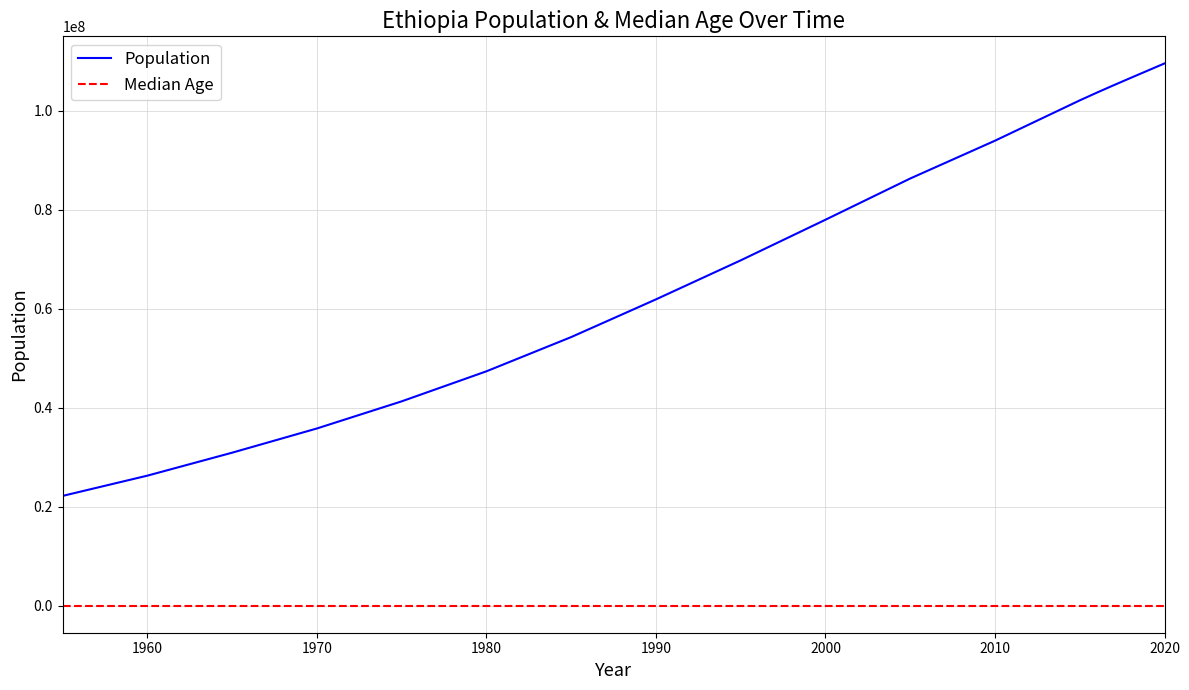

Rank the series by their average value, from lowest to highest.

Median Age, Population